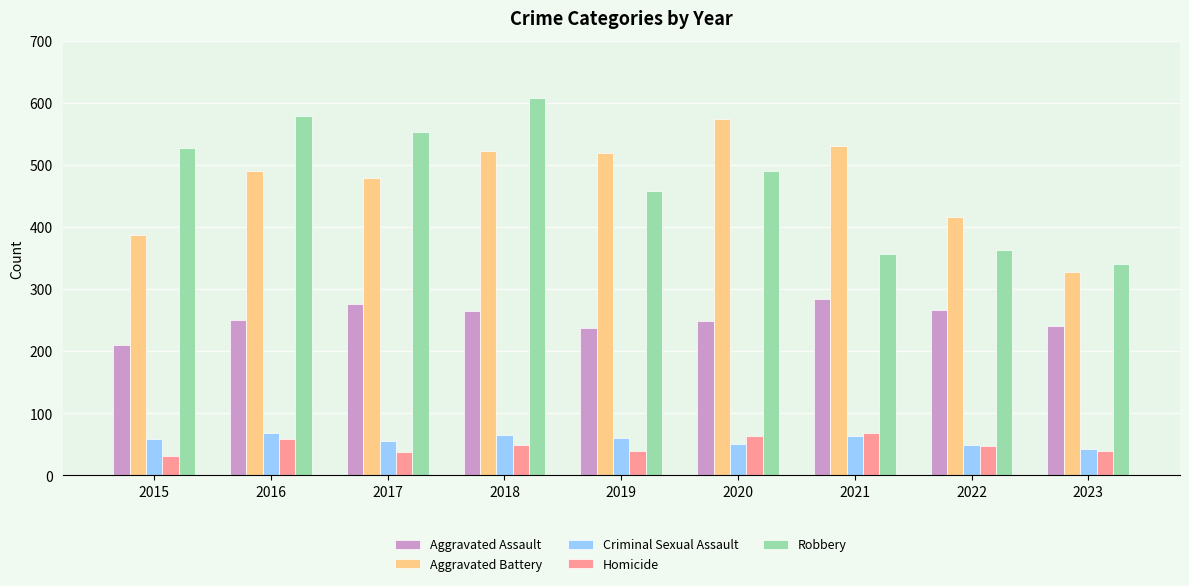

How many bars are there in total?

45